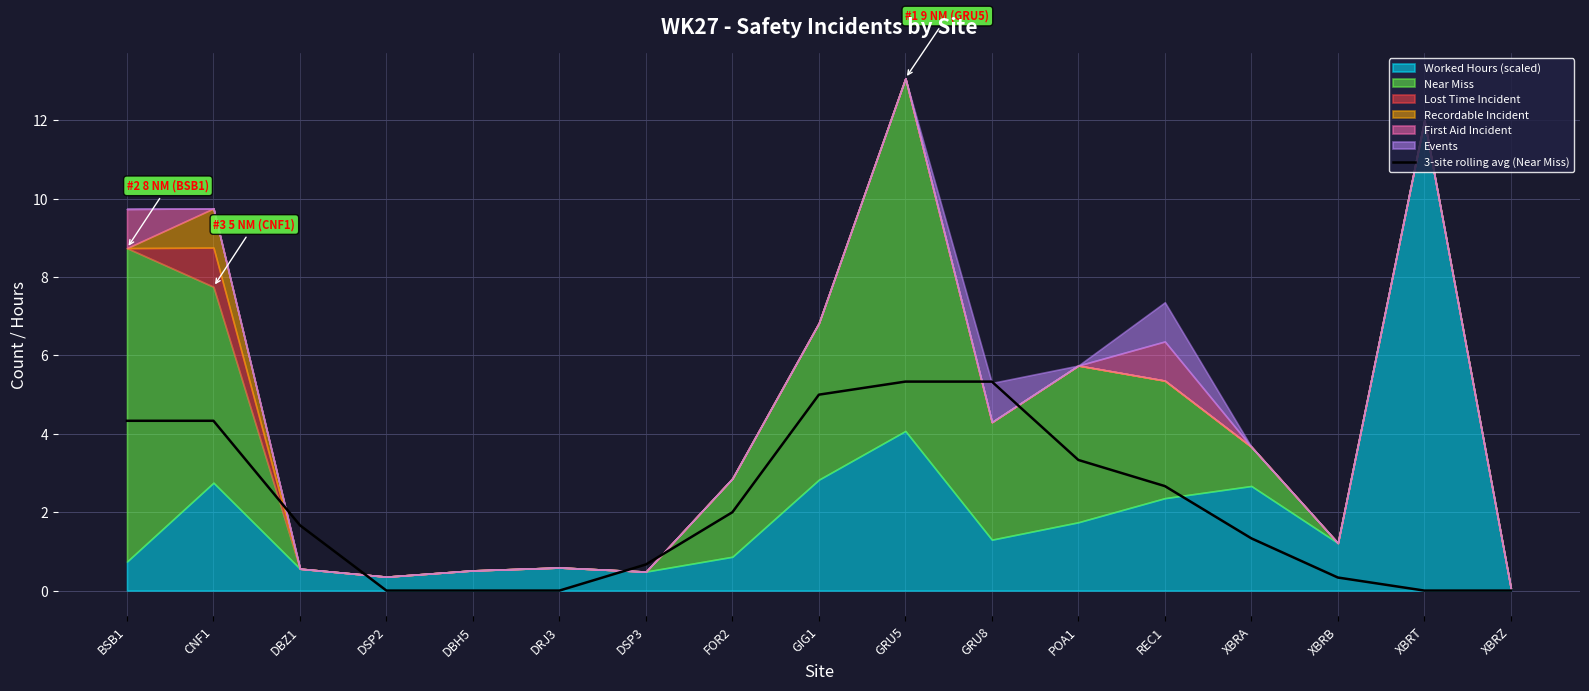

True or false: the data shows 0.8 at REC1.

False